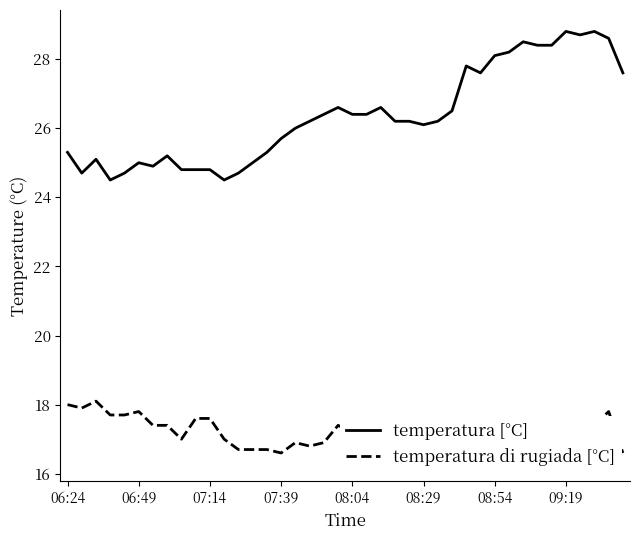

Rank the series by their average value, from lowest to highest.

temperatura di rugiada [°C], temperatura [°C]